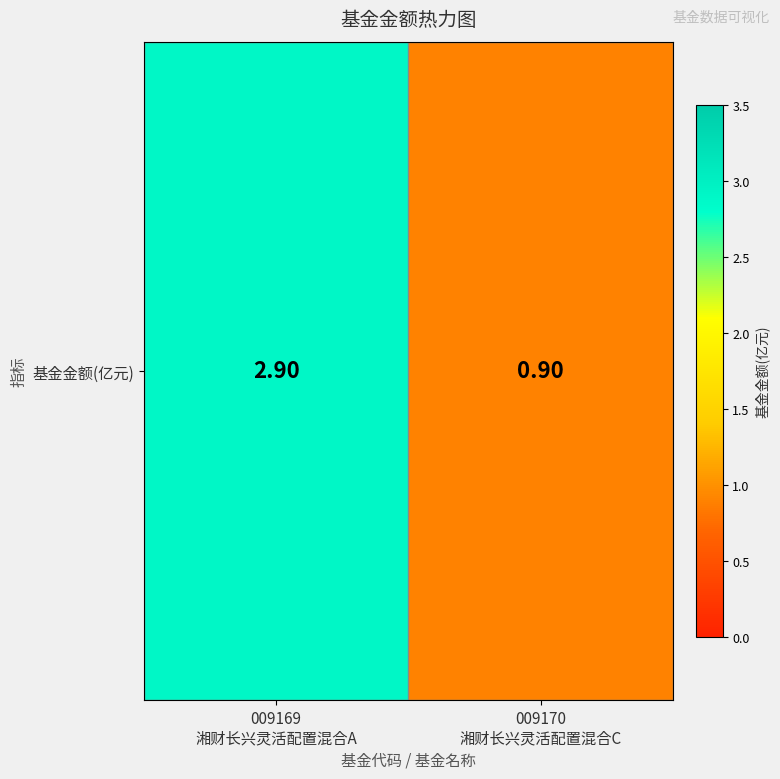

What is the sum of the values at 009170
湘财长兴灵活配置混合C and 009169
湘财长兴灵活配置混合A?

3.8